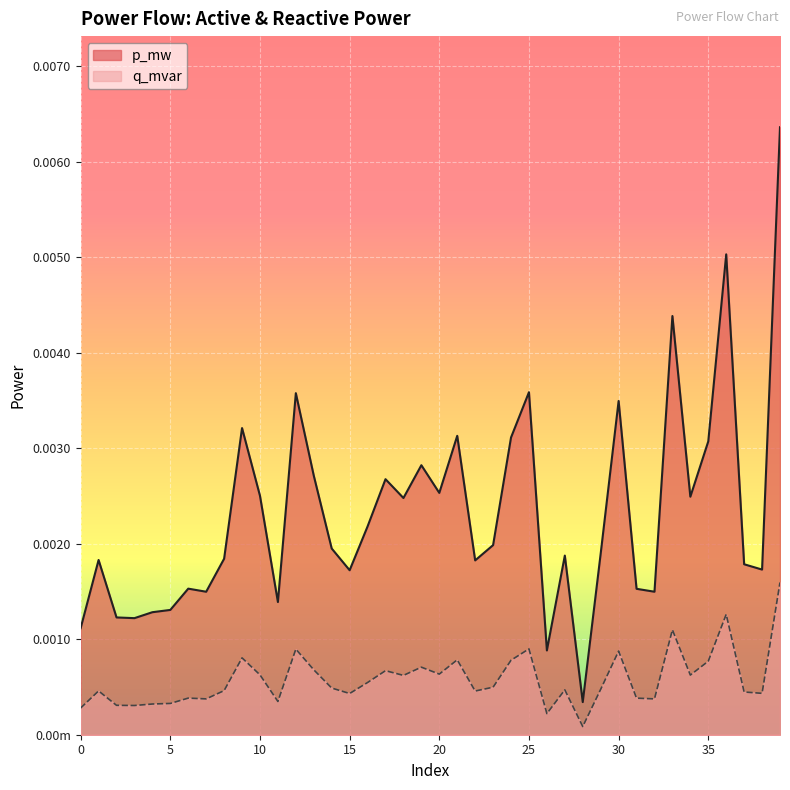

What is the sum of all p_mw values?

0.1